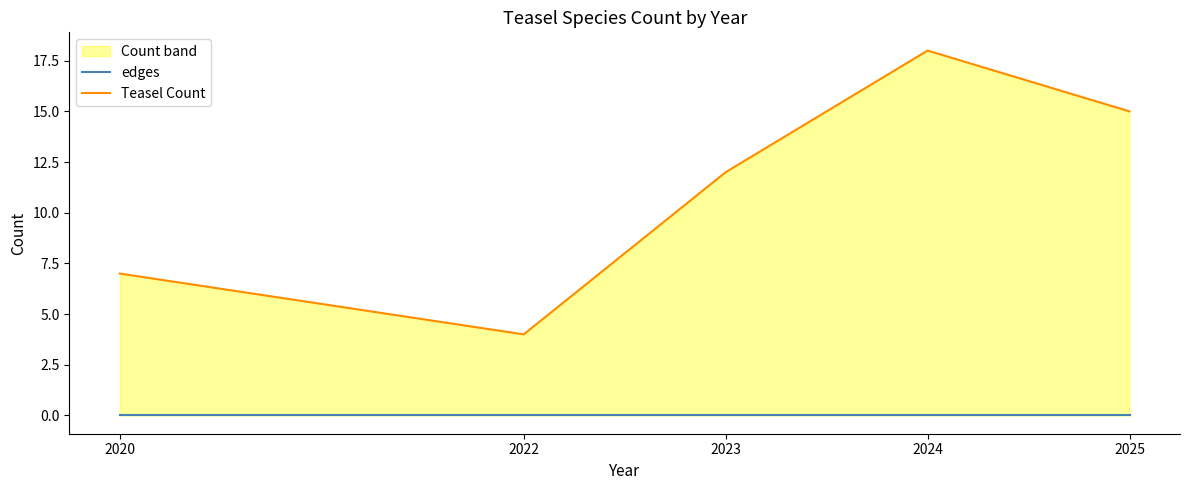

True or false: Teasel Count has a value of 26 at 2024.

False